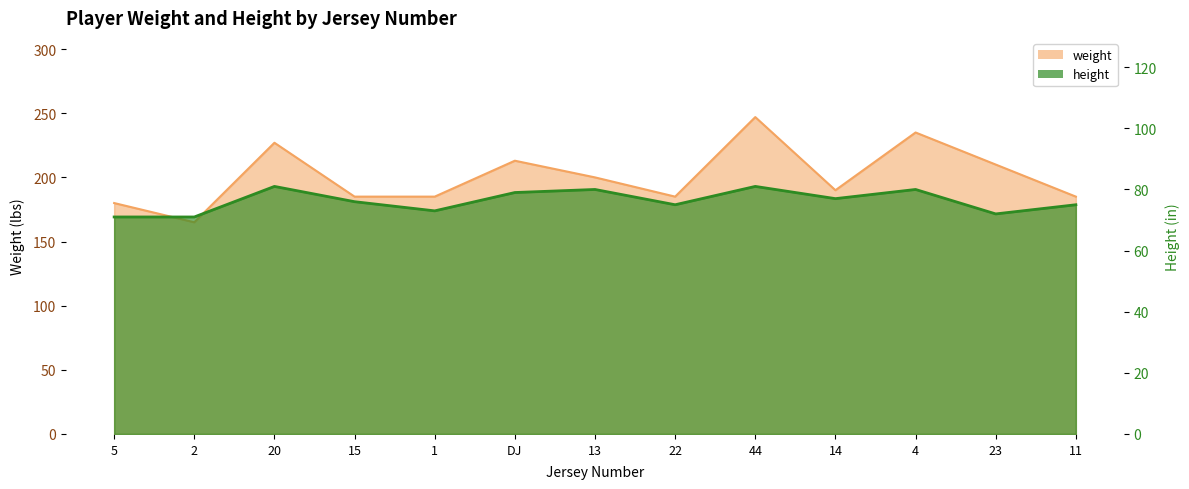

Reading left to right, extract all data points from this chart.

weight: 5=180	2=165	20=227	15=185	1=185	DJ=213	13=200	22=185	44=247	14=190	4=235	23=210	11=185
height: 5=71	2=71	20=81	15=76	1=73	DJ=79	13=80	22=75	44=81	14=77	4=80	23=72	11=75